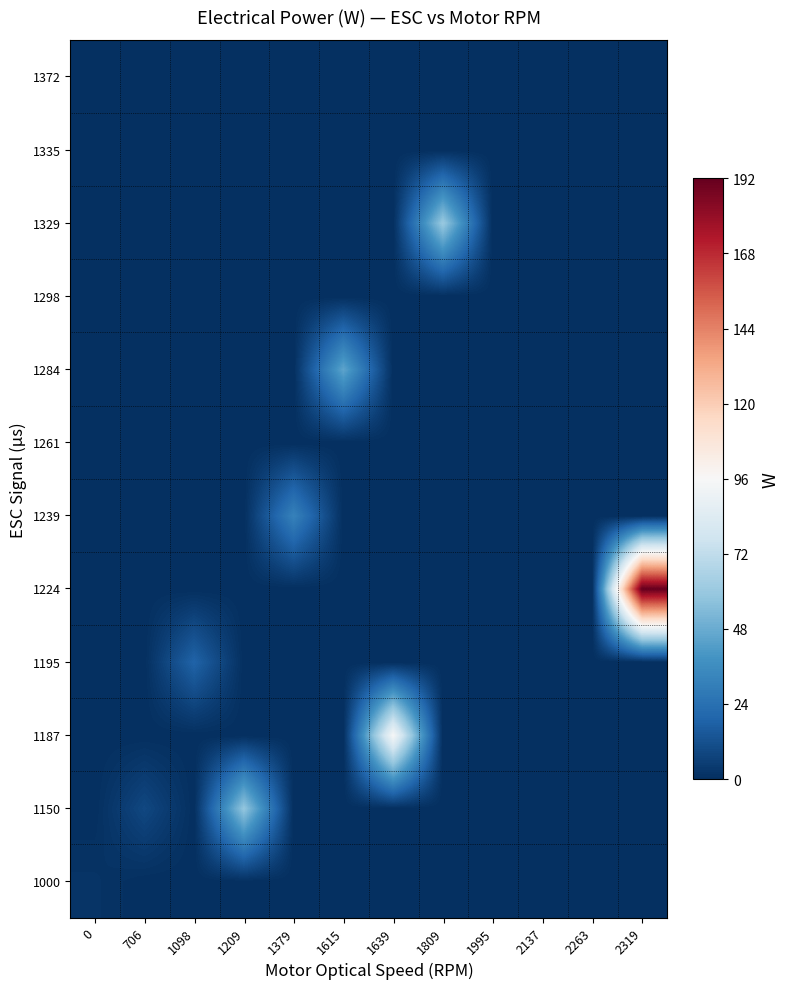

At which category is the sum across all series the highest?

2319